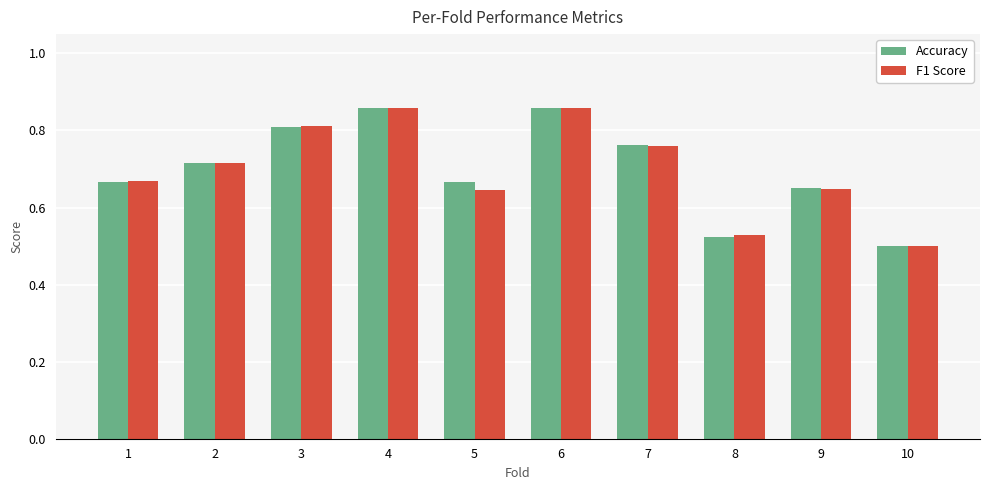

Is it true that F1 Score equals 0.8 at 3?

True